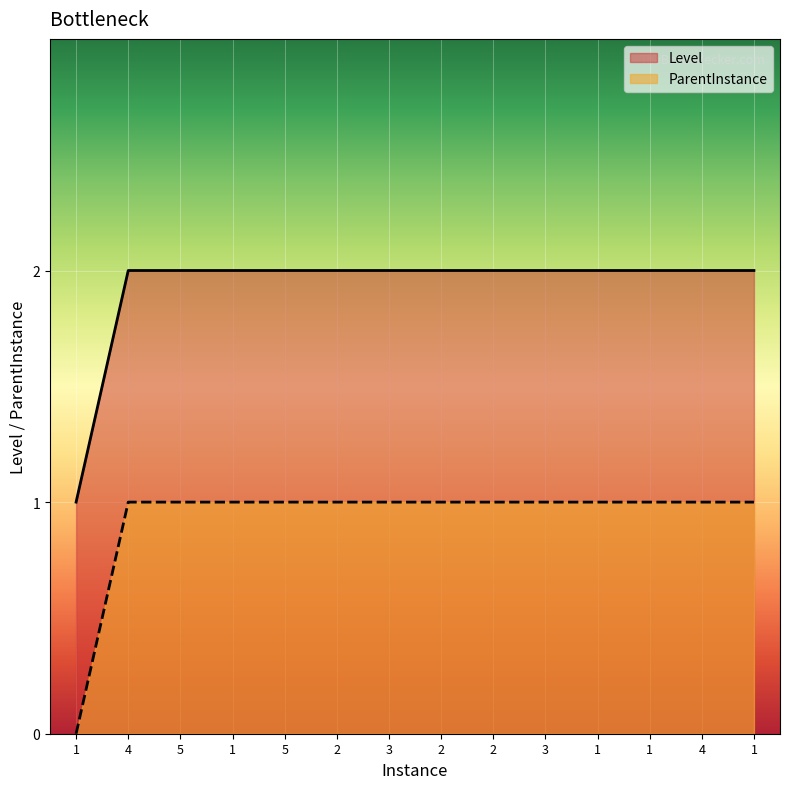

Which category has the lowest value in the ParentInstance series?

1